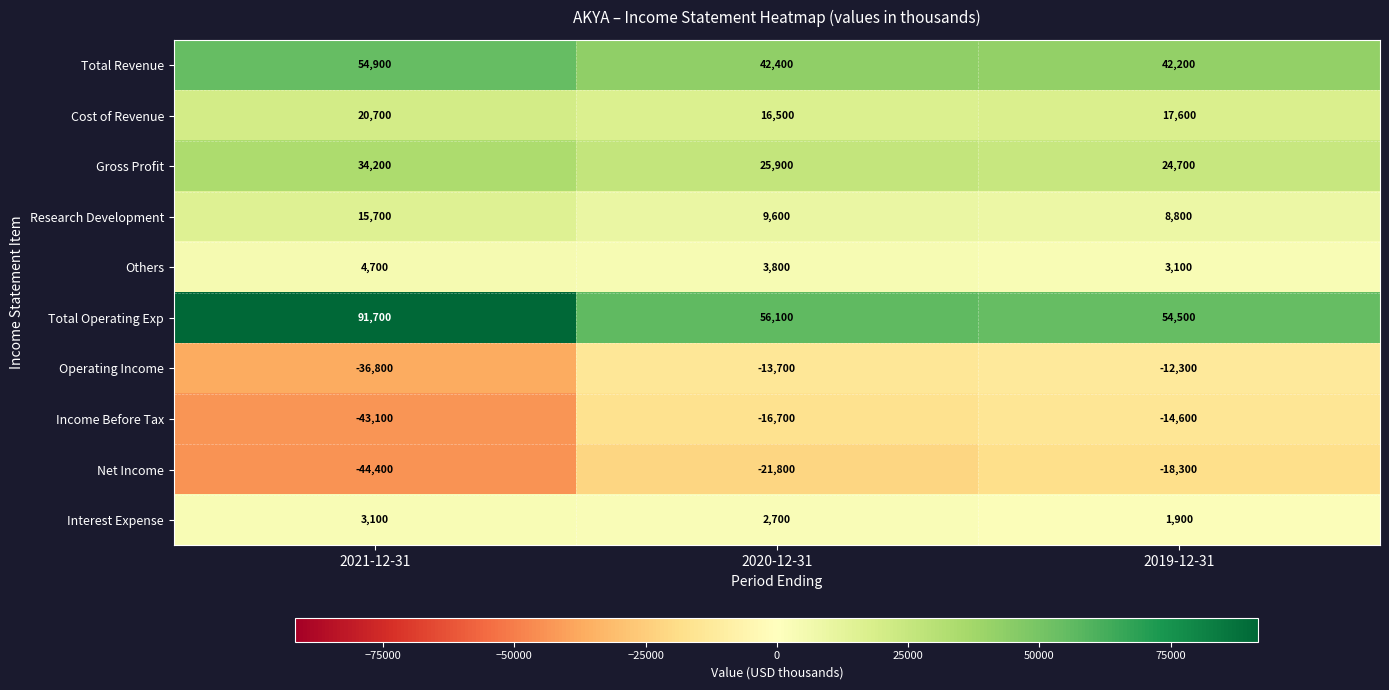

The value of Gross Profit at 2021-12-31 is 50277. True or false?

False